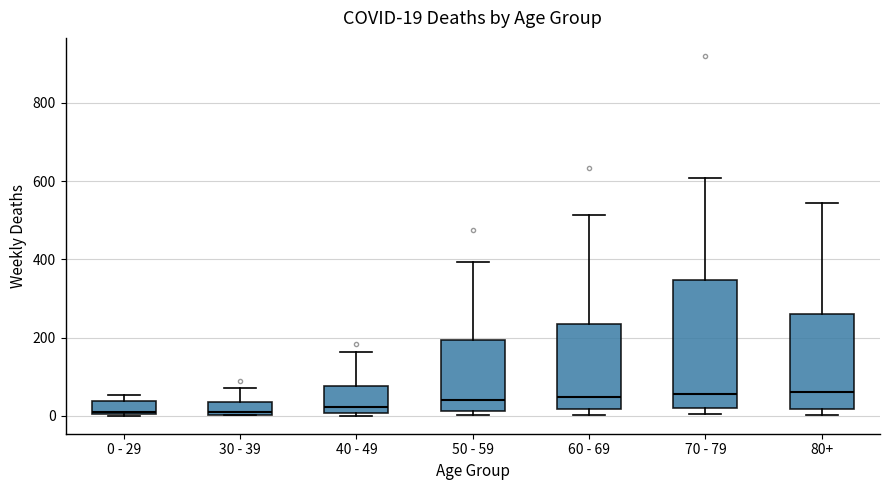

Comparing the boxes themselves (not the whiskers), which one is the tallest?

70 - 79